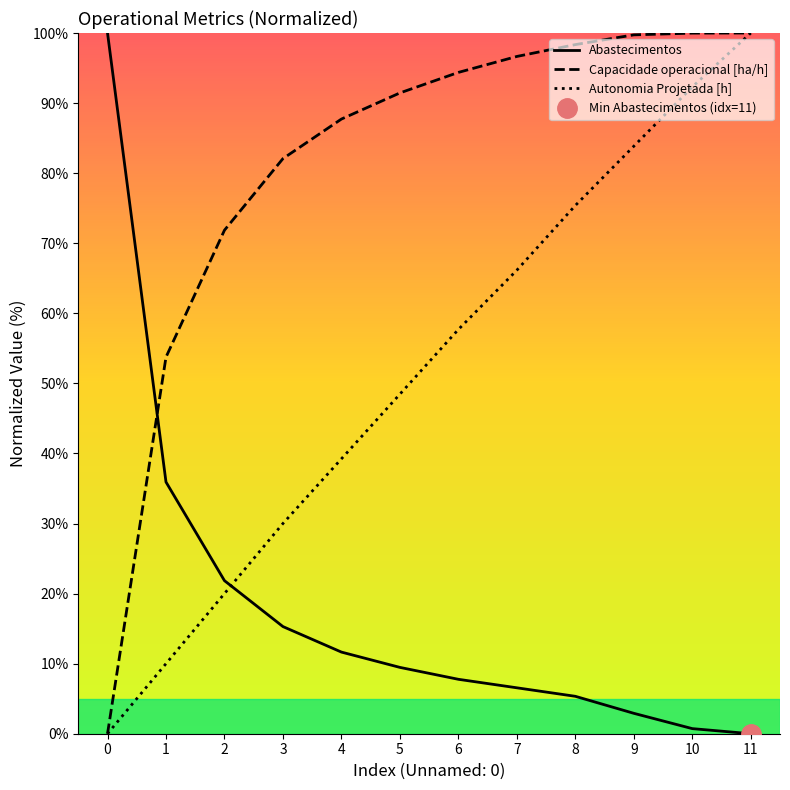

Is the value of Capacidade operacional [ha/h] at 1 greater than the value of Abastecimentos at 1?

Yes